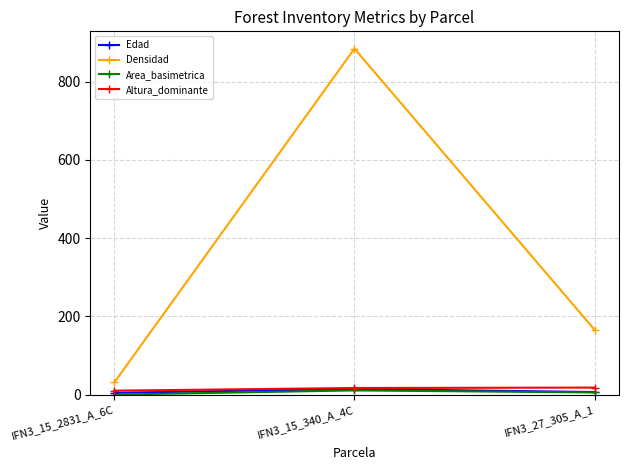

What is the highest value of the Altura_dominante series?

18.4